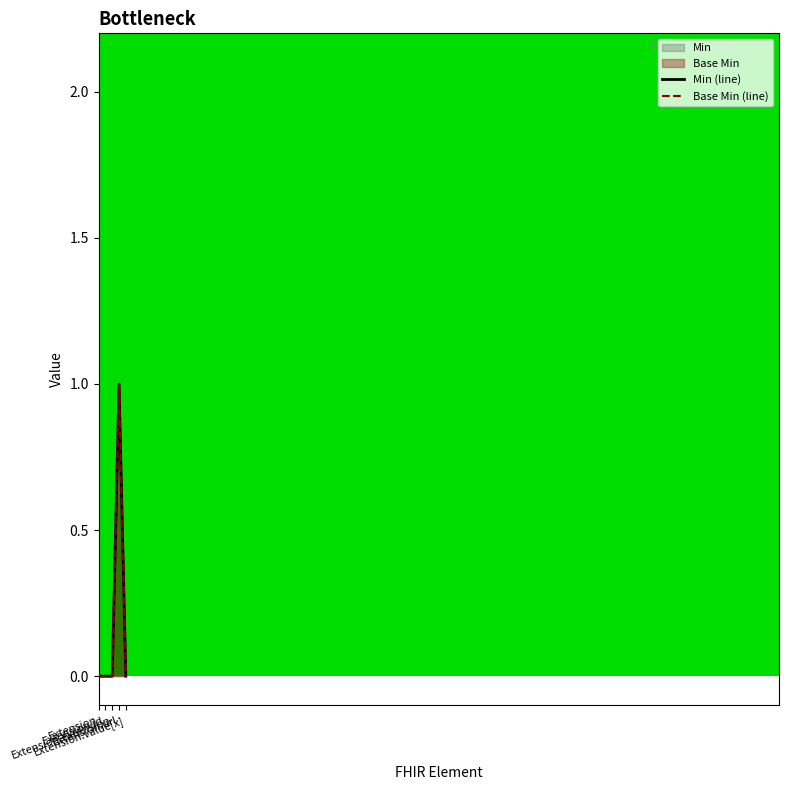

What is the difference between the maximum and second lowest values in the Min (line) series?

1